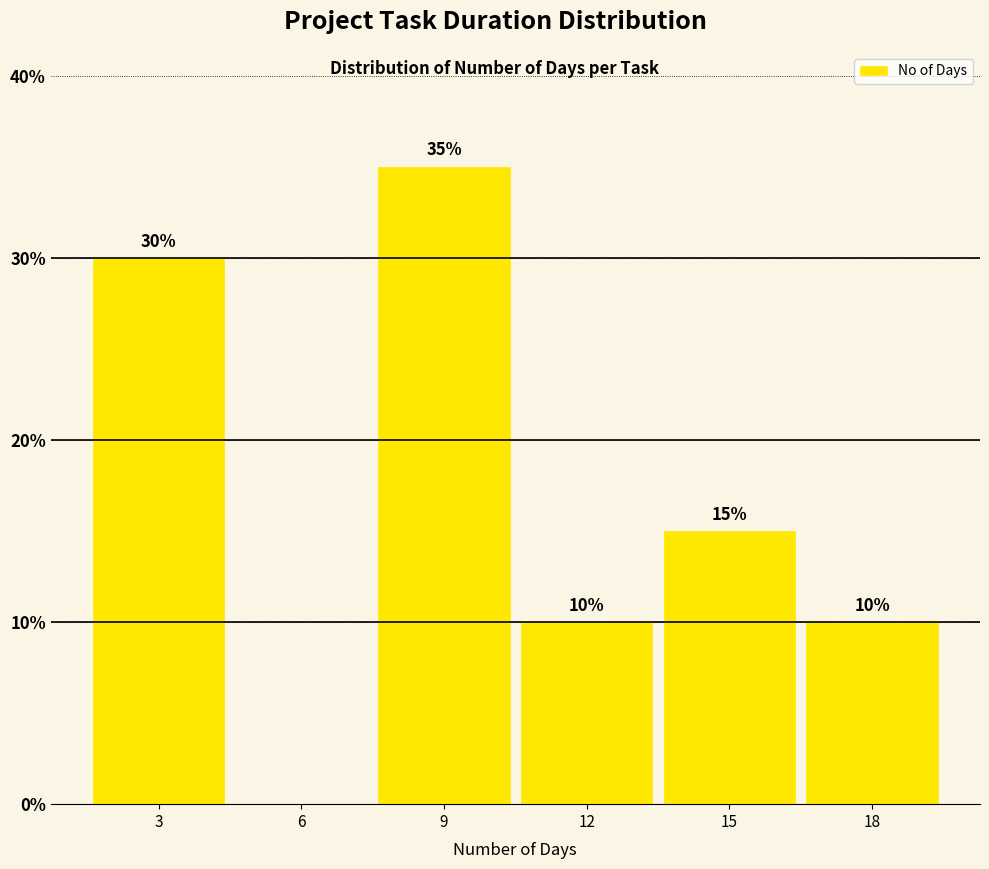

Reading left to right, what are all the values shown in this chart?

3=30	6=0	9=35	12=10	15=15	18=10